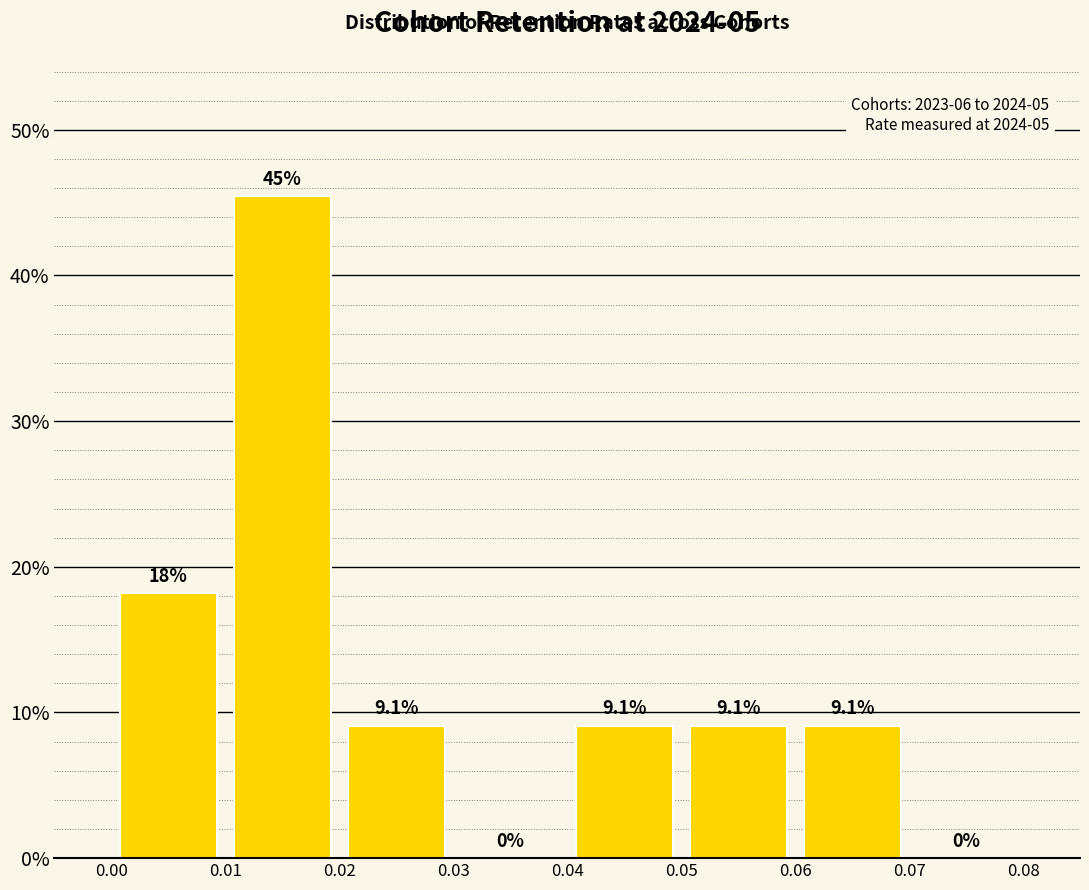

Which range on the x-axis has the tallest bar?

0.01 to 0.02